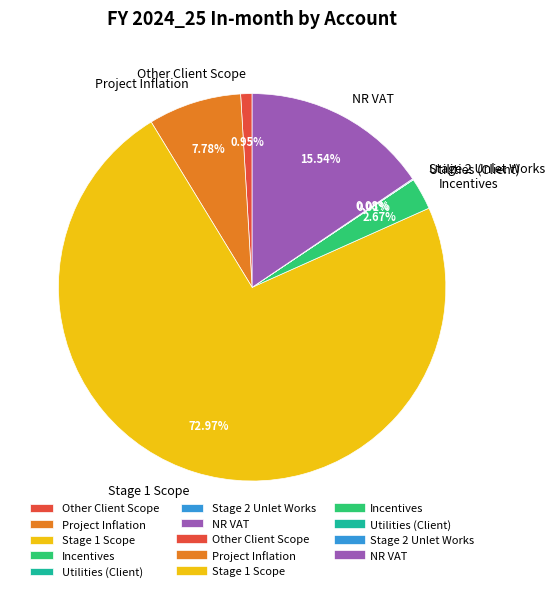

To the nearest percent, what is the difference between the largest and smallest slice percentages?

73%